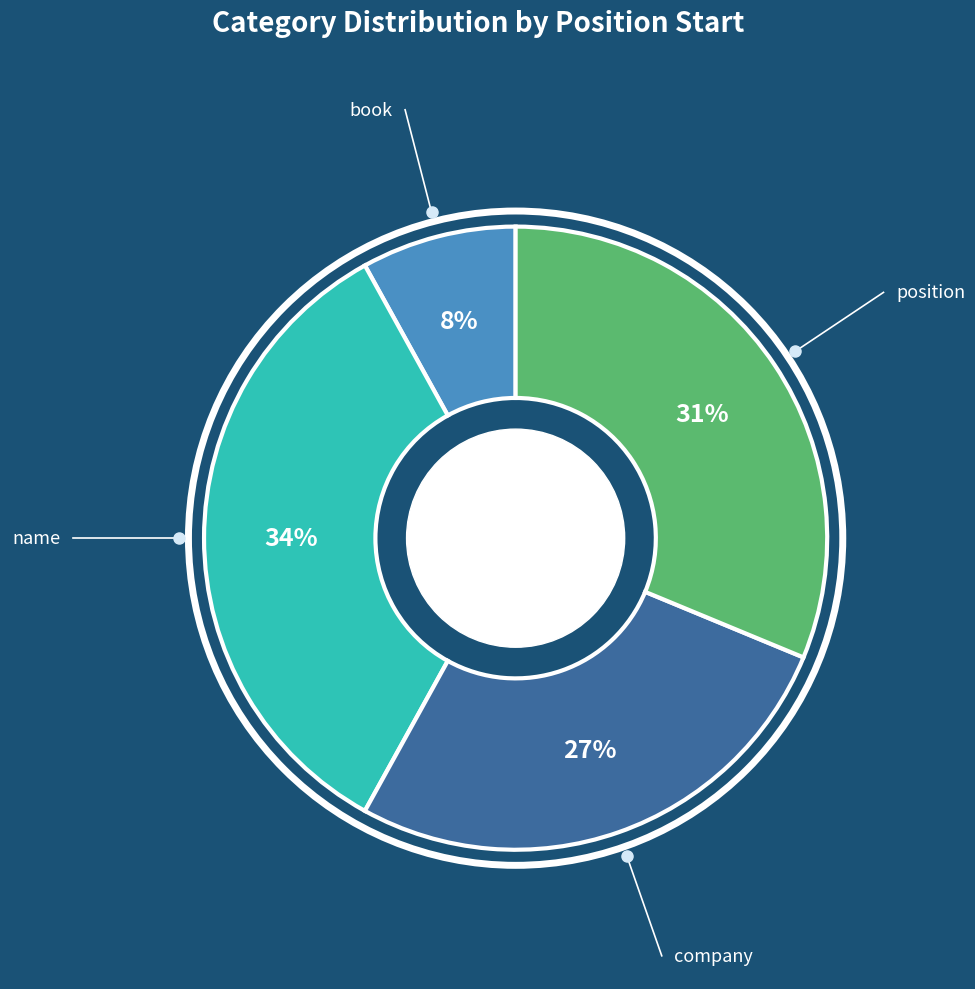

Does any single category account for the majority?

No